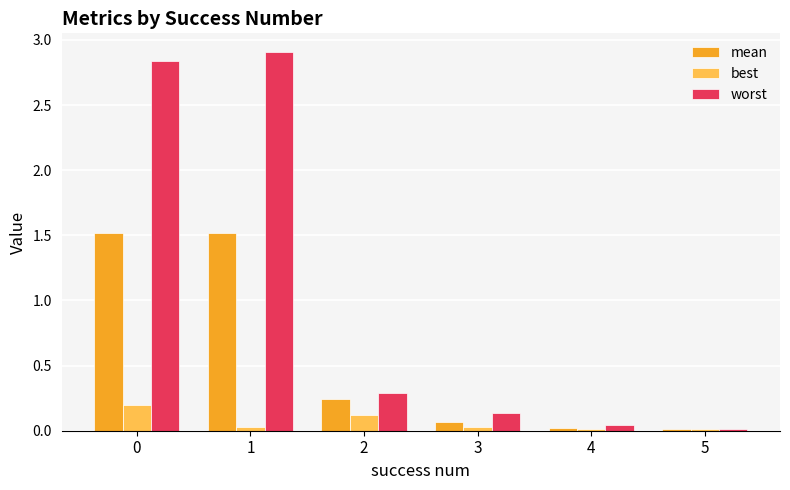

How many bars are there in each group?

3